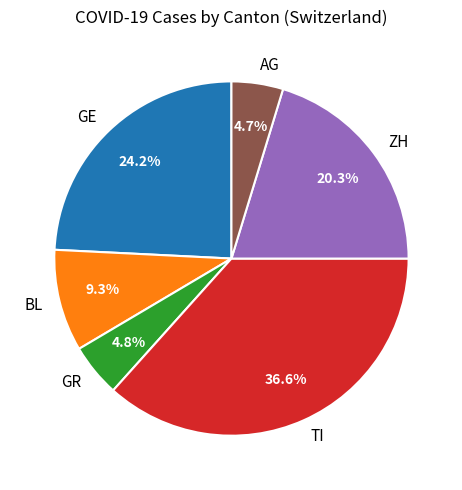

Do AG and GR together represent more than half of the pie?

No